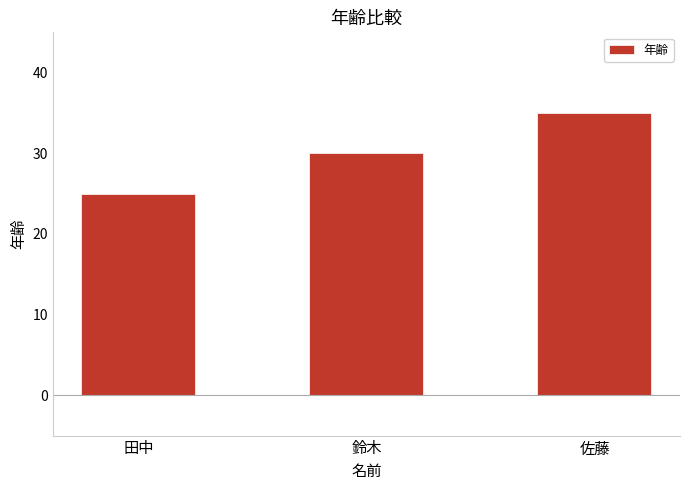

Which has a higher value, 佐藤 or 田中?

佐藤